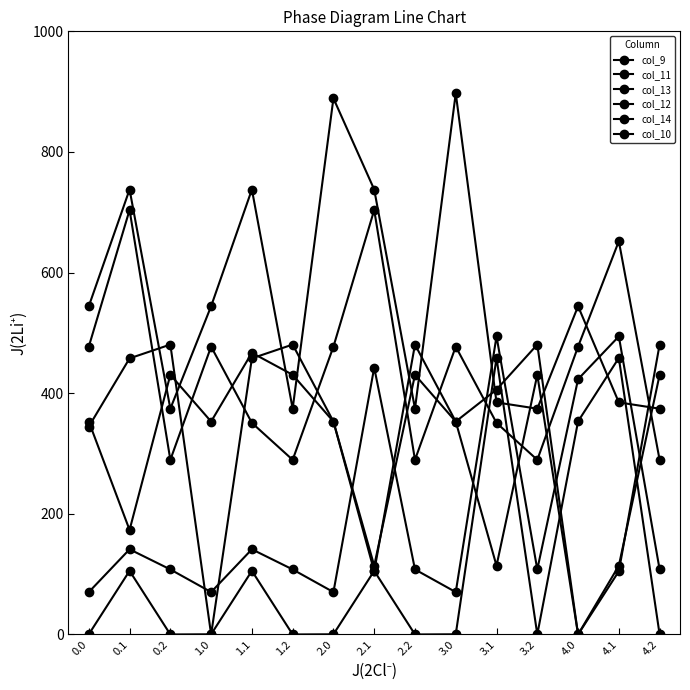

Count the number of categories in the chart.

15